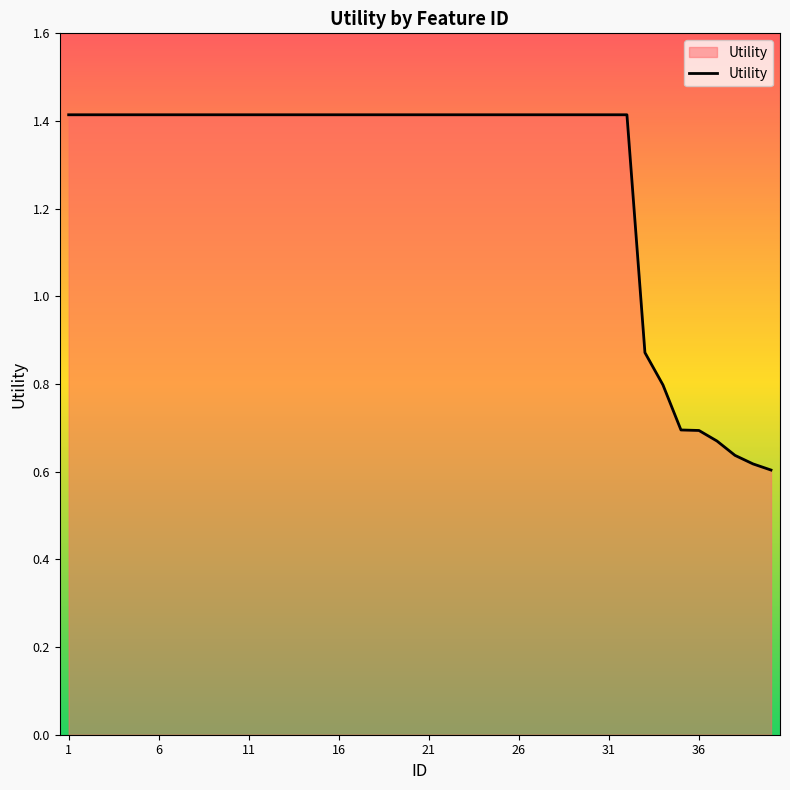

What is the difference between the maximum and minimum values?

0.8